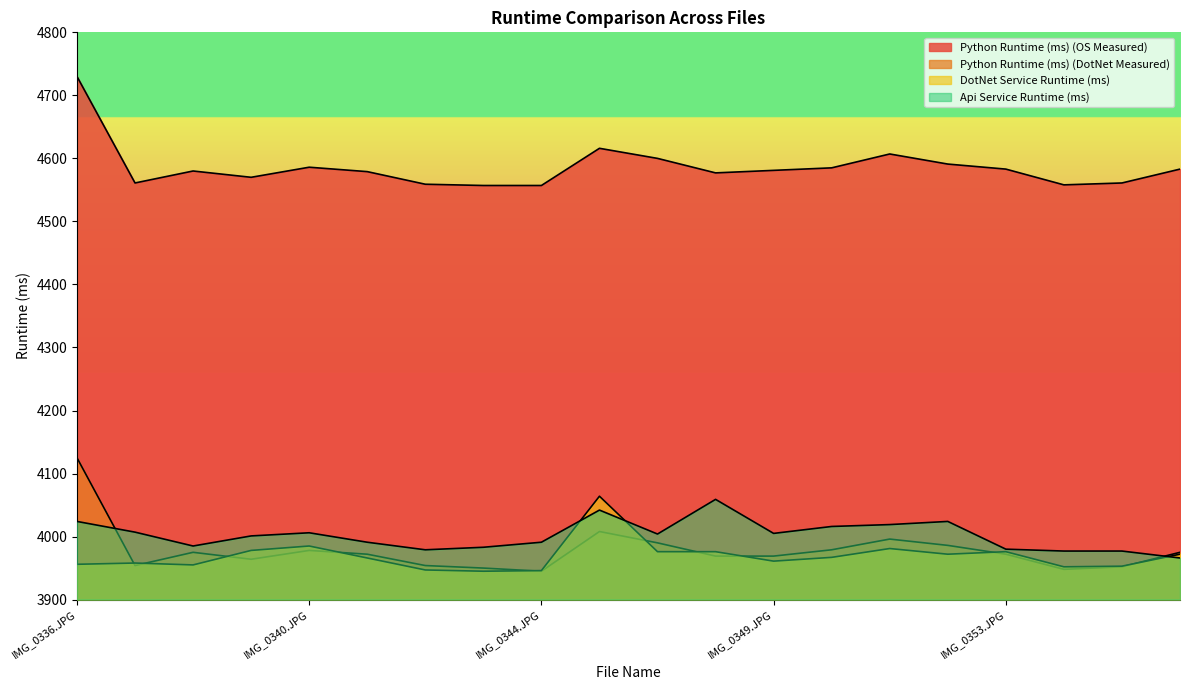

True or false: Python Runtime (ms) (DotNet Measured) has a value of 4125 at IMG_0336.JPG.

True